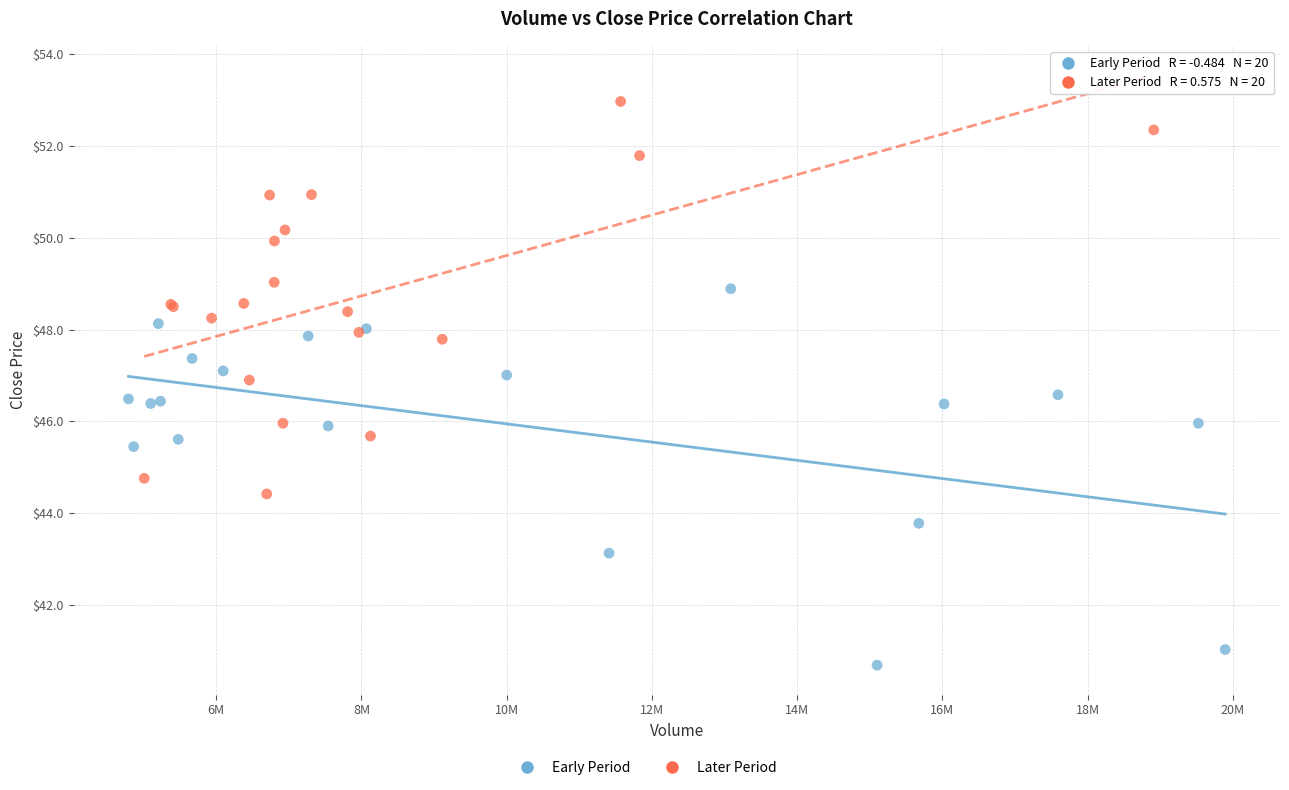

Which series reaches the maximum Y coordinate?

Later Period